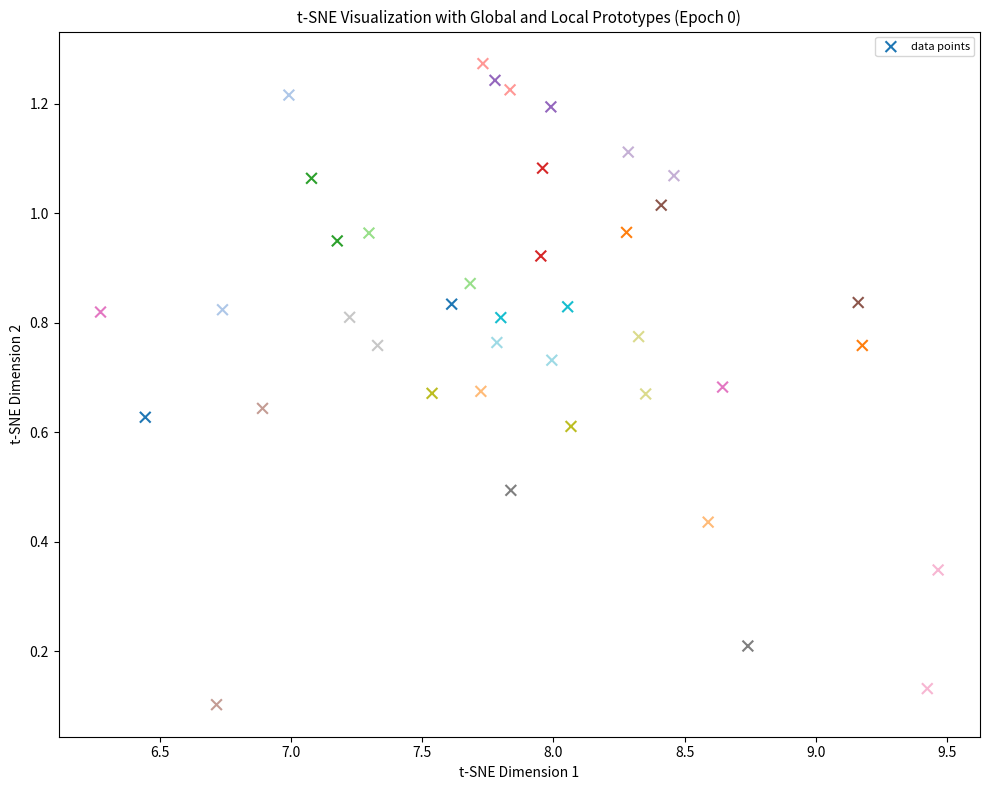

What is the range of X values (max minus min)?

3.2